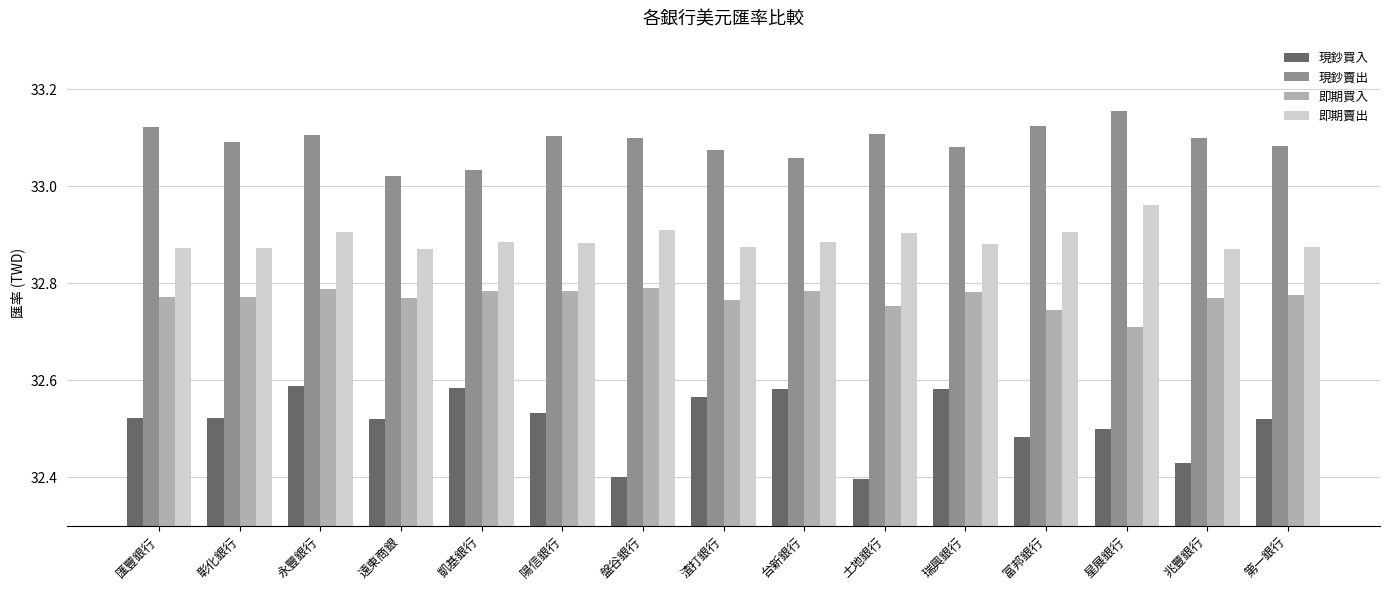

Which series has the largest range (max minus min)?

現鈔買入